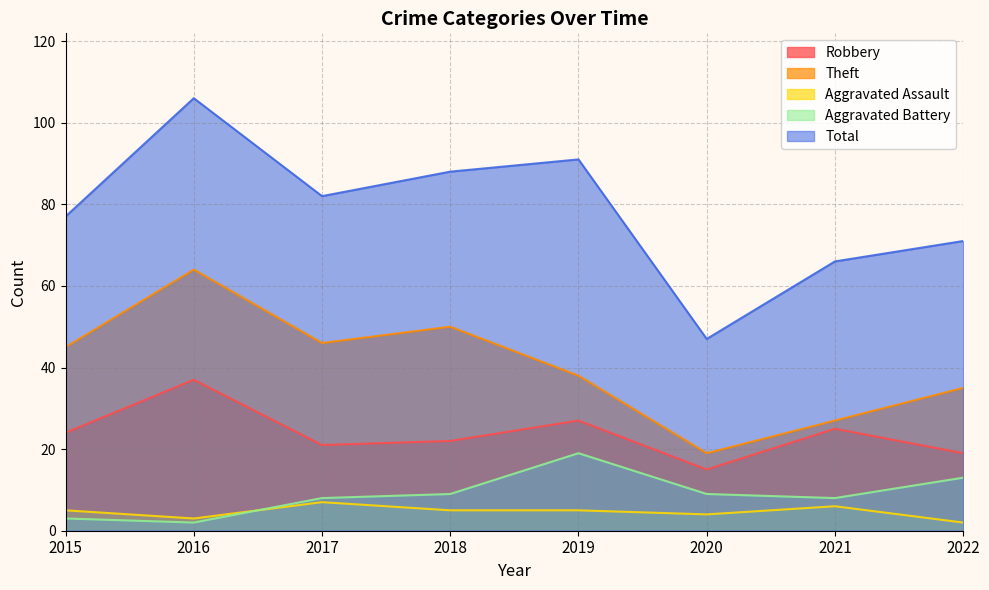

At which label does Total first exceed 82?

2016